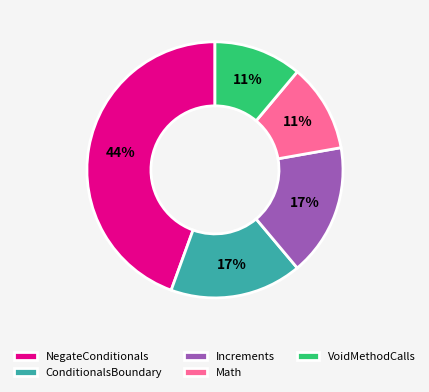

How many slices are in this pie chart?

5